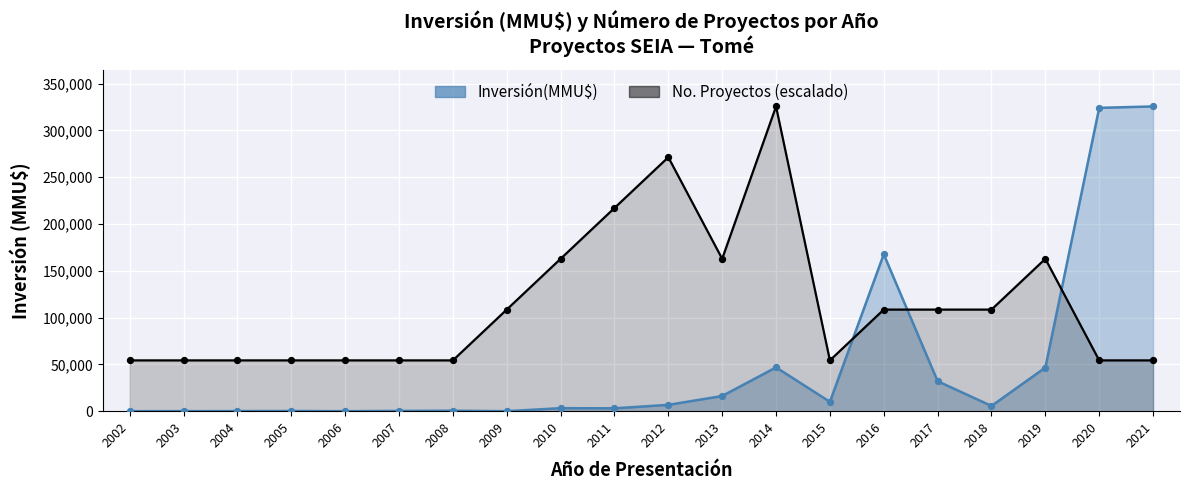

At which category is the sum across all series the highest?

2021